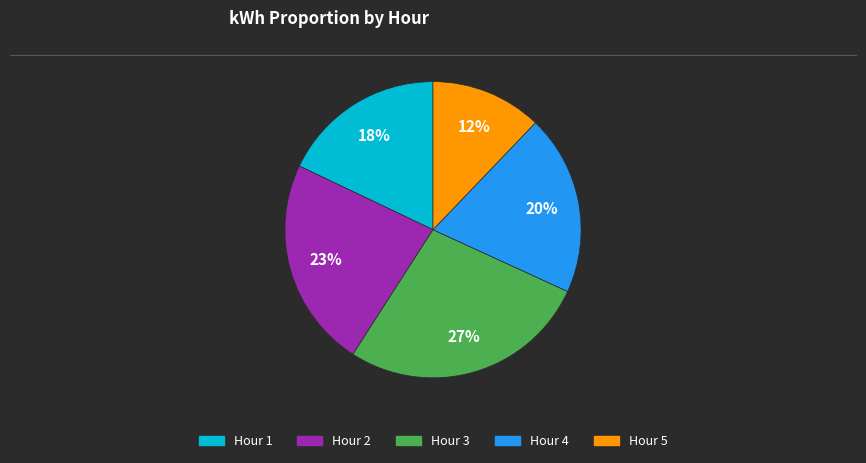

Which slice is the smallest?

Hour 5